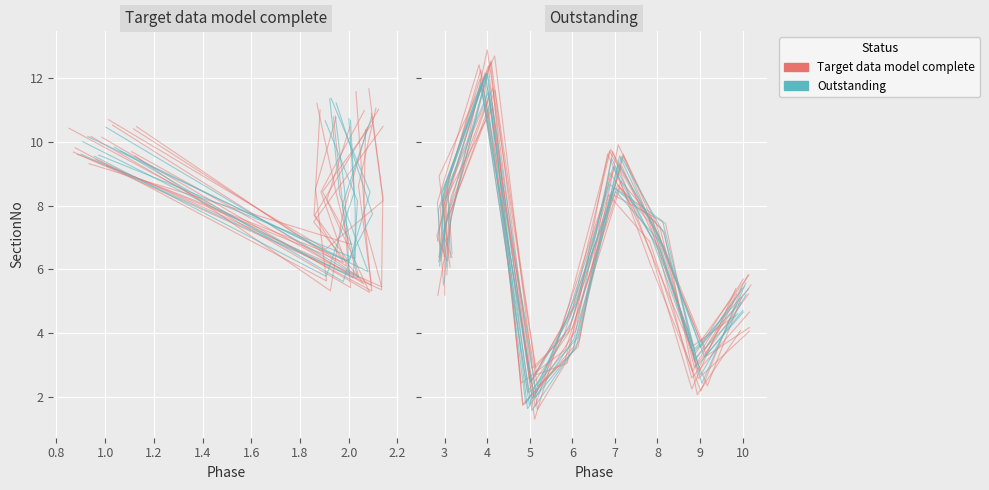

True or false: Outstanding has a value of 13.0 at 1.8.

False